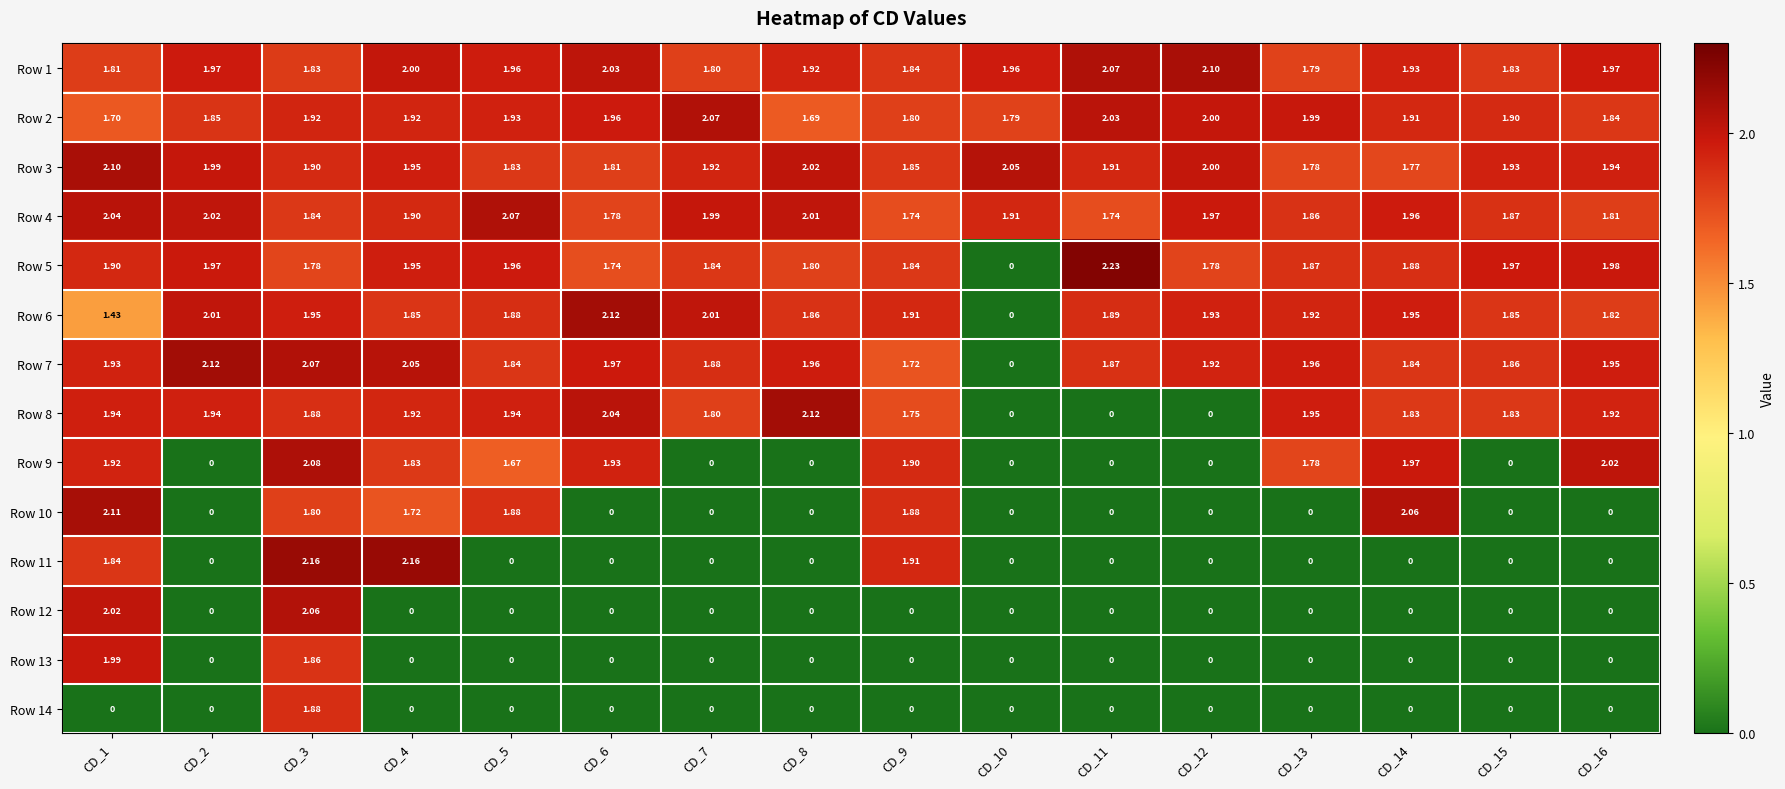

Is the value of Row 10 at CD_16 greater than the value of Row 4 at CD_15?

No